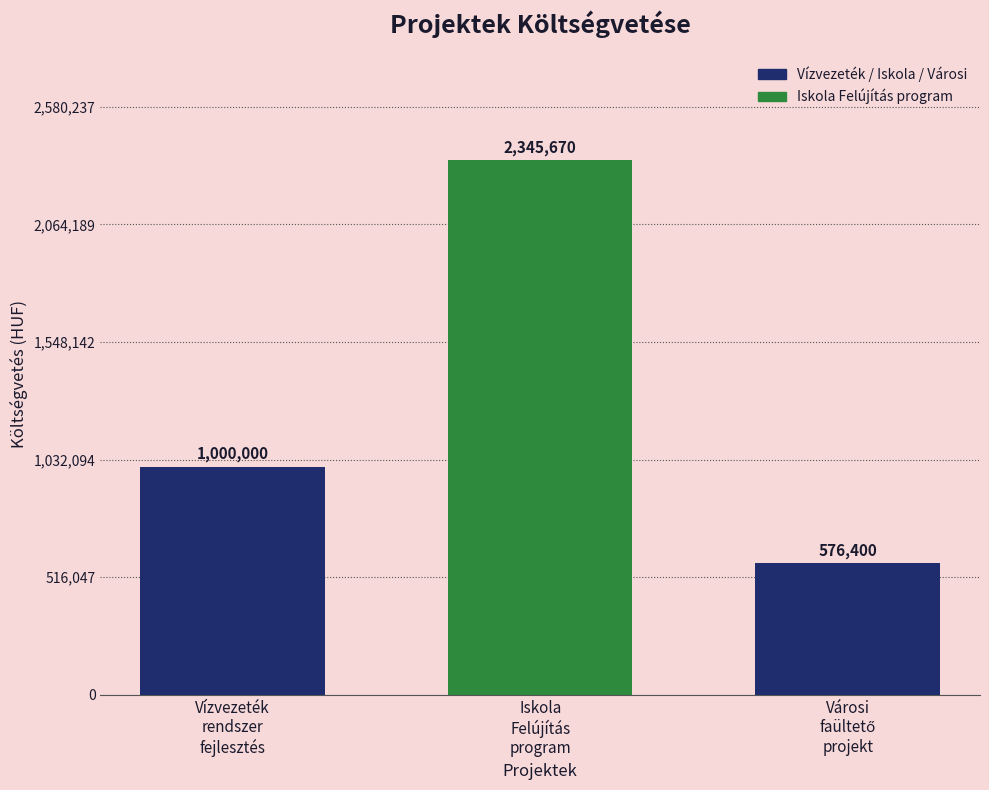

Count the values in the range 576400 to 2345670.

3